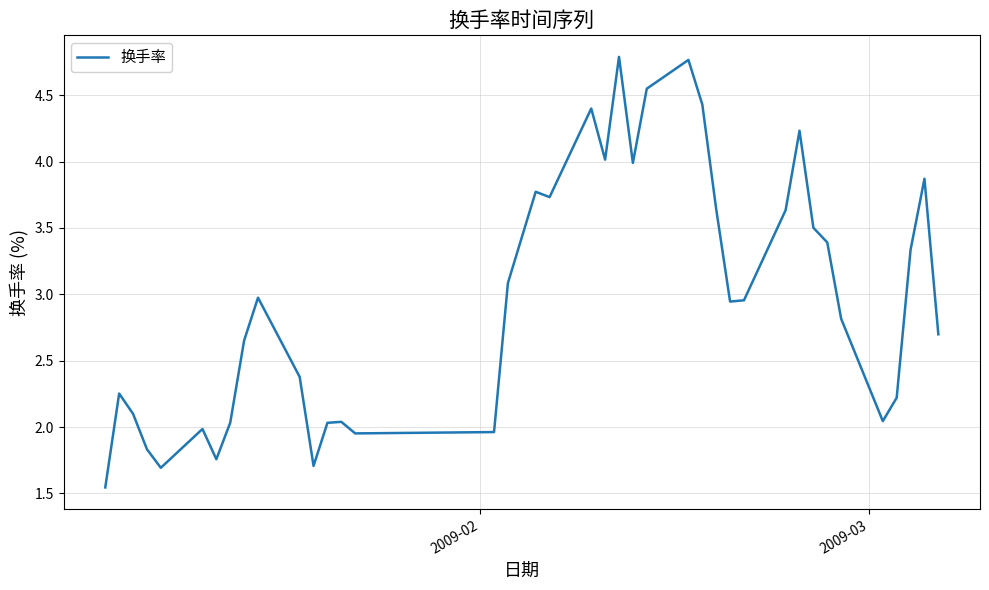

True or false: the data has more than 0 interior local peaks.

True